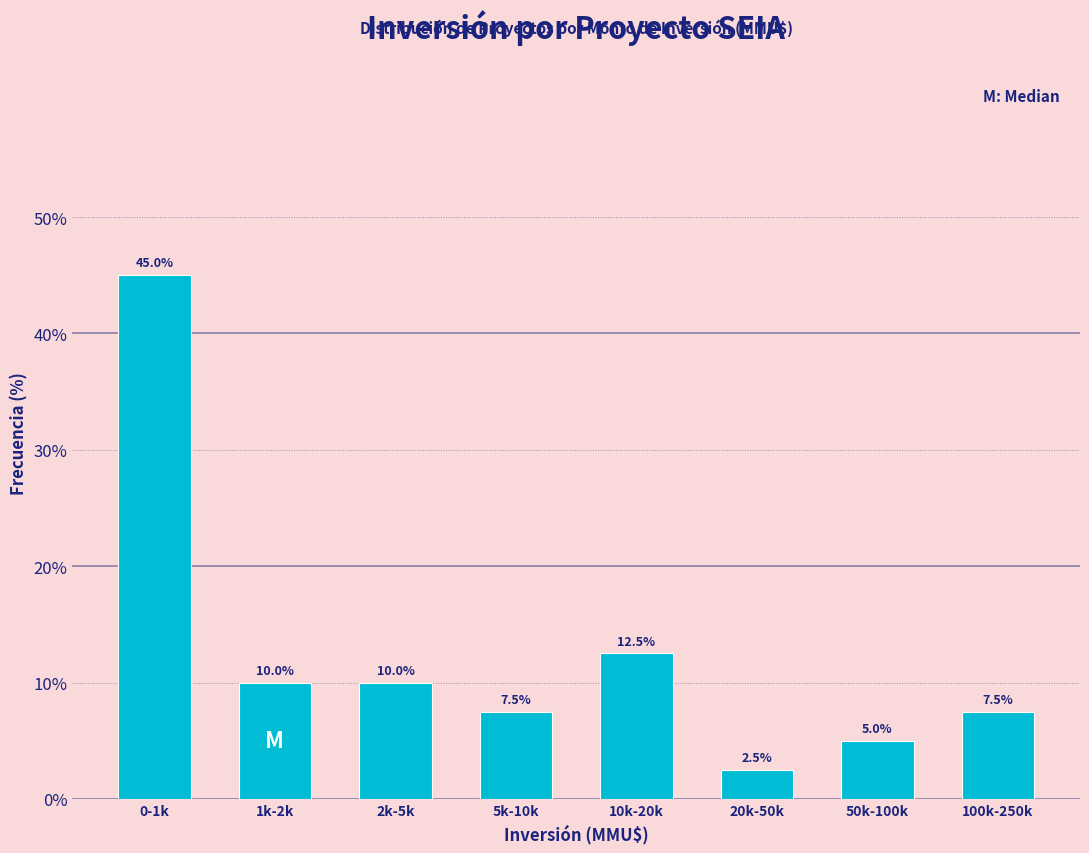

Reading left to right, transcribe all the data shown in this chart.

45.0	10.0	10.0	7.5	12.5	2.5	5.0	7.5